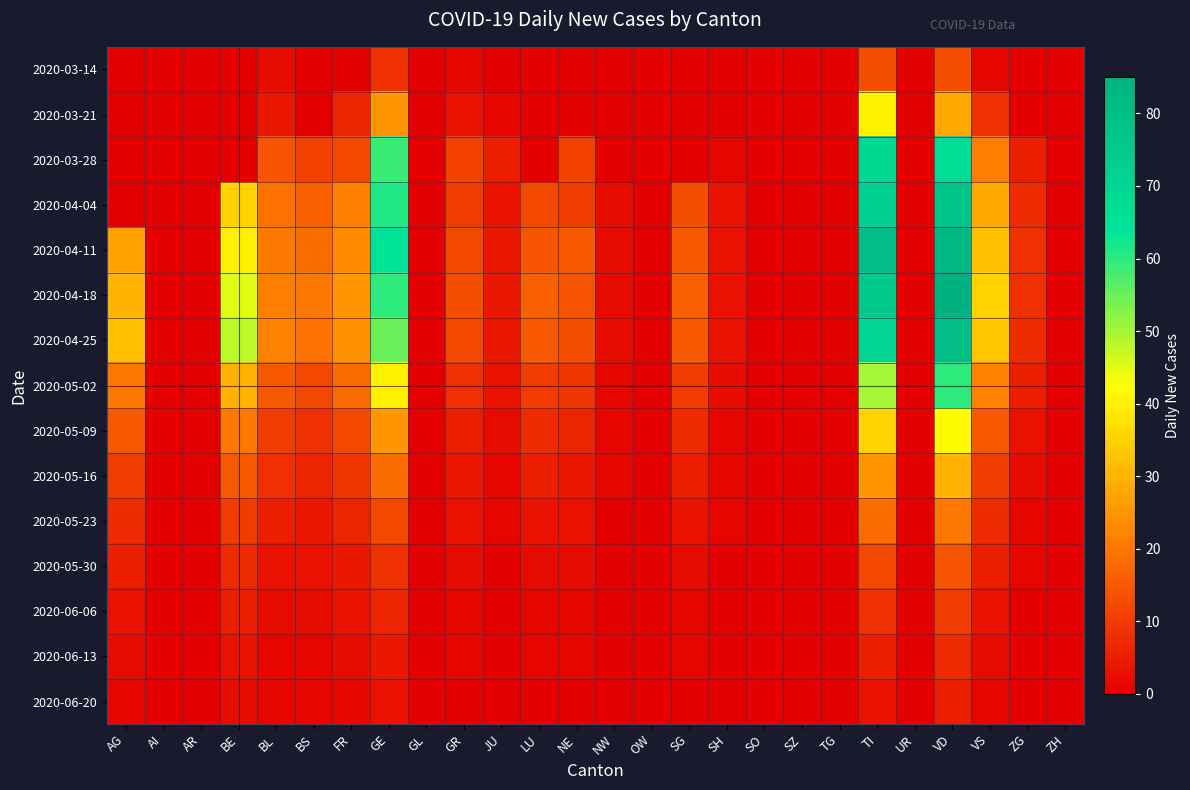

Reading left to right, transcribe all the data shown in this chart.

2020-03-14: AG=0	AI=0	AR=0	BE=0	BL=2	BS=0	FR=0	GE=8	GL=0	GR=1	JU=0	LU=0	NE=0	NW=0	OW=0	SG=0	SH=0	SO=0	SZ=0	TG=0	TI=13	UR=0	VD=13	VS=1	ZG=0	ZH=0
2020-03-21: AG=0	AI=0	AR=0	BE=0	BL=4	BS=0	FR=6	GE=25	GL=0	GR=3	JU=1	LU=0	NE=0	NW=0	OW=0	SG=0	SH=0	SO=0	SZ=0	TG=0	TI=40	UR=0	VD=28	VS=8	ZG=0	ZH=0
2020-03-28: AG=0	AI=0	AR=0	BE=0	BL=14	BS=11	FR=12	GE=59	GL=0	GR=11	JU=5	LU=0	NE=11	NW=0	OW=0	SG=0	SH=1	SO=0	SZ=0	TG=0	TI=69	UR=0	VD=67	VS=21	ZG=5	ZH=0
2020-04-04: AG=0	AI=0	AR=0	BE=35	BL=19	BS=16	FR=21	GE=61	GL=0	GR=10	JU=3	LU=12	NE=10	NW=2	OW=0	SG=13	SH=3	SO=0	SZ=0	TG=0	TI=72	UR=0	VD=77	VS=28	ZG=7	ZH=0
2020-04-11: AG=27	AI=0	AR=0	BE=40	BL=20	BS=18	FR=23	GE=65	GL=0	GR=12	JU=4	LU=14	NE=15	NW=2	OW=0	SG=15	SH=3	SO=0	SZ=0	TG=0	TI=80	UR=0	VD=82	VS=32	ZG=8	ZH=0
2020-04-18: AG=30	AI=0	AR=0	BE=45	BL=21	BS=20	FR=25	GE=60	GL=0	GR=13	JU=4	LU=16	NE=14	NW=2	OW=0	SG=16	SH=3	SO=0	SZ=0	TG=0	TI=75	UR=0	VD=85	VS=35	ZG=8	ZH=0
2020-04-25: AG=32	AI=0	AR=0	BE=48	BL=22	BS=19	FR=24	GE=55	GL=0	GR=12	JU=4	LU=15	NE=13	NW=2	OW=0	SG=15	SH=3	SO=0	SZ=0	TG=0	TI=70	UR=0	VD=80	VS=33	ZG=7	ZH=0
2020-05-02: AG=20	AI=0	AR=0	BE=30	BL=15	BS=12	FR=18	GE=40	GL=0	GR=8	JU=3	LU=10	NE=9	NW=1	OW=0	SG=10	SH=2	SO=0	SZ=0	TG=0	TI=50	UR=0	VD=60	VS=22	ZG=5	ZH=0
2020-05-09: AG=15	AI=0	AR=0	BE=20	BL=10	BS=8	FR=12	GE=25	GL=0	GR=5	JU=2	LU=7	NE=6	NW=1	OW=0	SG=7	SH=1	SO=0	SZ=0	TG=0	TI=35	UR=0	VD=42	VS=15	ZG=3	ZH=0
2020-05-16: AG=10	AI=0	AR=0	BE=15	BL=8	BS=6	FR=9	GE=18	GL=0	GR=4	JU=1	LU=5	NE=4	NW=1	OW=0	SG=5	SH=1	SO=0	SZ=0	TG=0	TI=25	UR=0	VD=30	VS=10	ZG=2	ZH=0
2020-05-23: AG=7	AI=0	AR=0	BE=10	BL=5	BS=4	FR=6	GE=12	GL=0	GR=3	JU=1	LU=3	NE=3	NW=0	OW=0	SG=3	SH=1	SO=0	SZ=0	TG=0	TI=18	UR=0	VD=20	VS=7	ZG=1	ZH=0
2020-05-30: AG=5	AI=0	AR=0	BE=7	BL=3	BS=3	FR=4	GE=8	GL=0	GR=2	JU=0	LU=2	NE=2	NW=0	OW=0	SG=2	SH=0	SO=0	SZ=0	TG=0	TI=12	UR=0	VD=14	VS=5	ZG=1	ZH=0
2020-06-06: AG=3	AI=0	AR=0	BE=5	BL=2	BS=2	FR=3	GE=6	GL=0	GR=1	JU=0	LU=1	NE=1	NW=0	OW=0	SG=1	SH=0	SO=0	SZ=0	TG=0	TI=8	UR=0	VD=10	VS=3	ZG=0	ZH=0
2020-06-13: AG=2	AI=0	AR=0	BE=3	BL=1	BS=1	FR=2	GE=4	GL=0	GR=1	JU=0	LU=1	NE=1	NW=0	OW=0	SG=1	SH=0	SO=0	SZ=0	TG=0	TI=5	UR=0	VD=7	VS=2	ZG=0	ZH=0
2020-06-20: AG=1	AI=0	AR=0	BE=2	BL=1	BS=1	FR=1	GE=3	GL=0	GR=0	JU=0	LU=0	NE=0	NW=0	OW=0	SG=0	SH=0	SO=0	SZ=0	TG=0	TI=3	UR=0	VD=5	VS=1	ZG=0	ZH=0